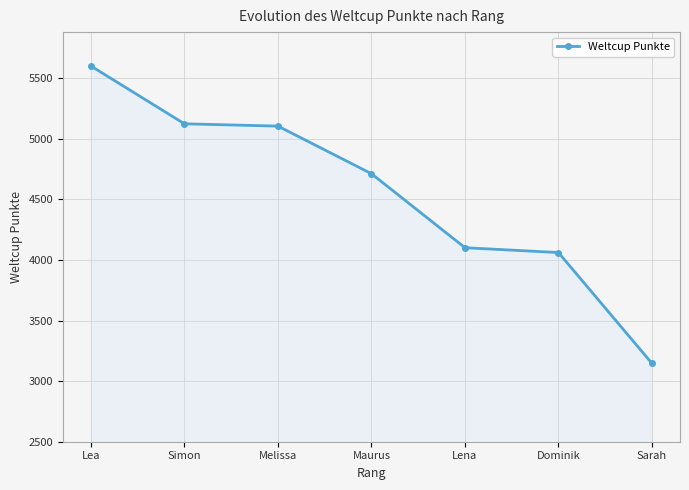

How many data points does each series have?

7